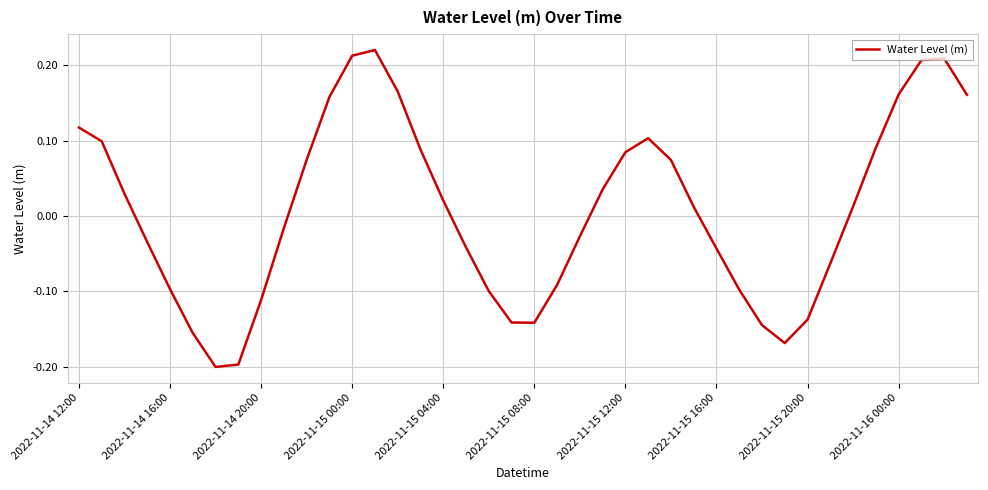

Does the chart have visible grid lines?

Yes